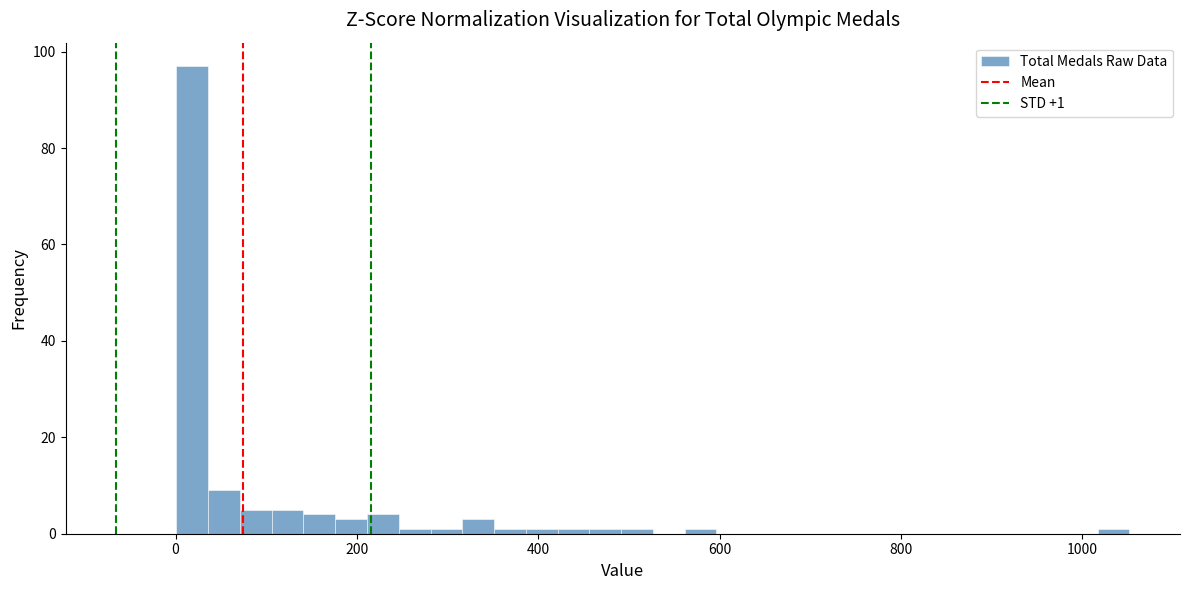

Around what value on the x-axis is the tallest bar? Give the approximate position of its centre, as read against the axis.

20